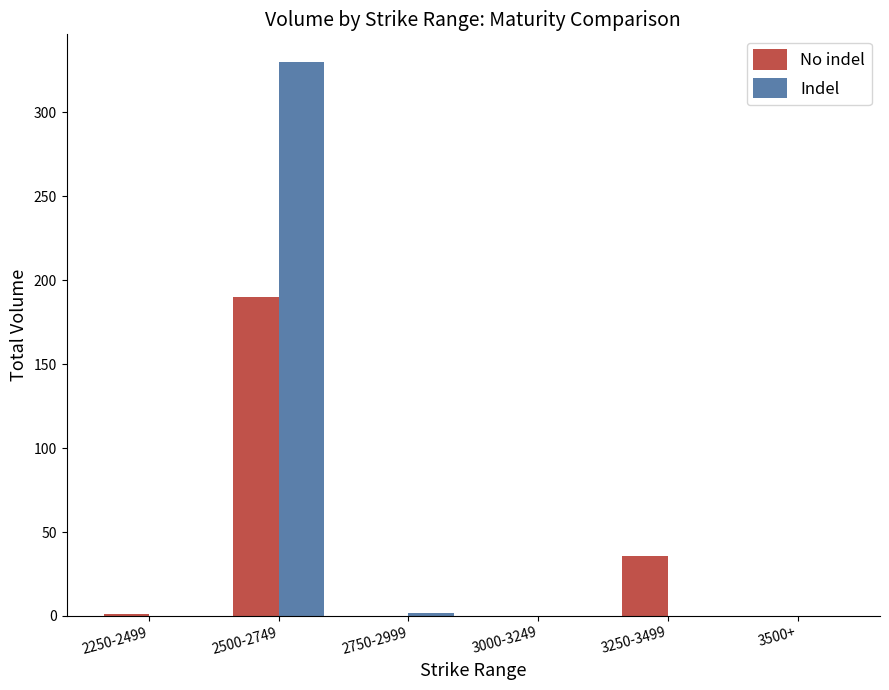

What is the sum of all Indel values?

332